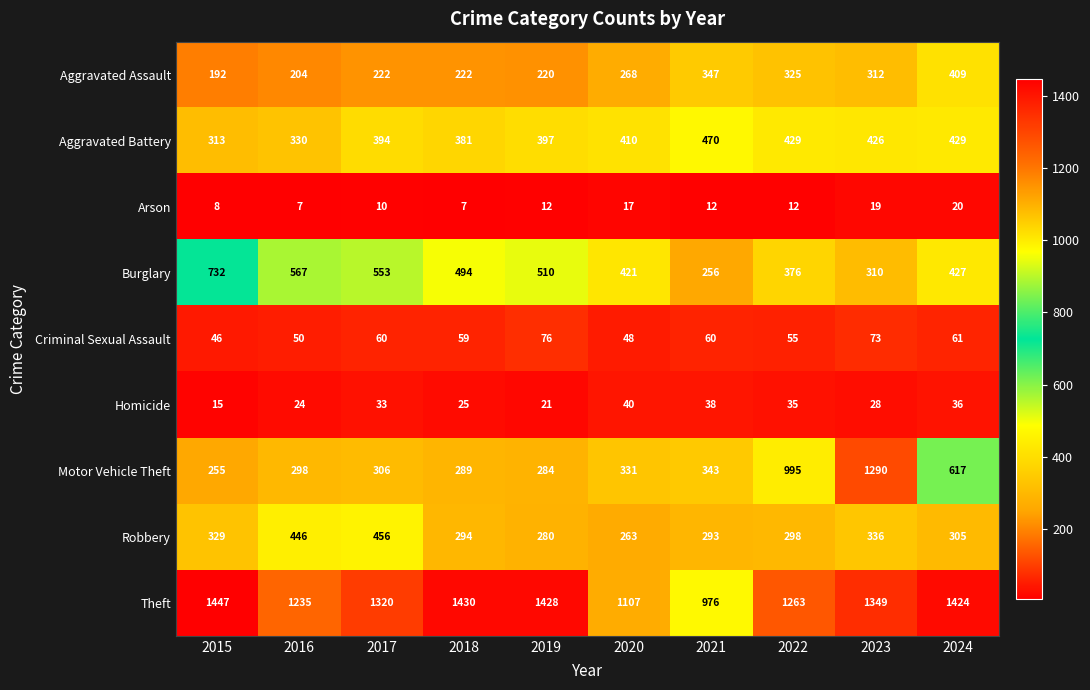

Rank the series by their maximum value, from highest to lowest.

Theft, Motor Vehicle Theft, Burglary, Aggravated Battery, Robbery, Aggravated Assault, Criminal Sexual Assault, Homicide, Arson